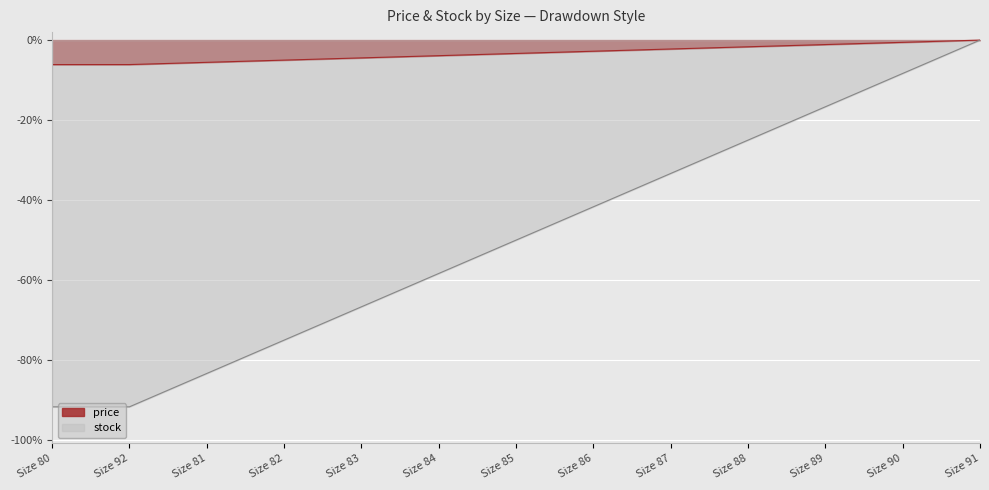

What position from the left is Size 83?

5